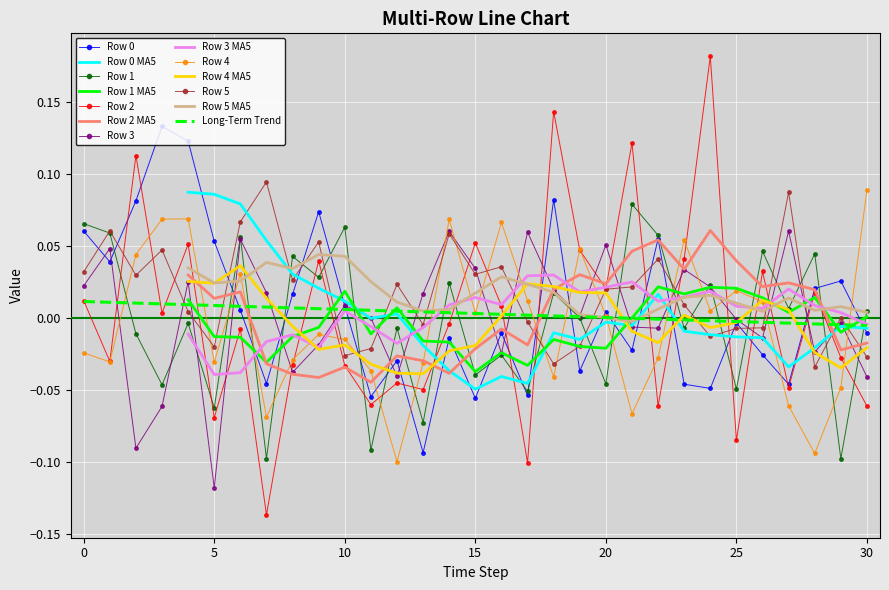

How many intersections are there between Row 5 and Row 4?

13